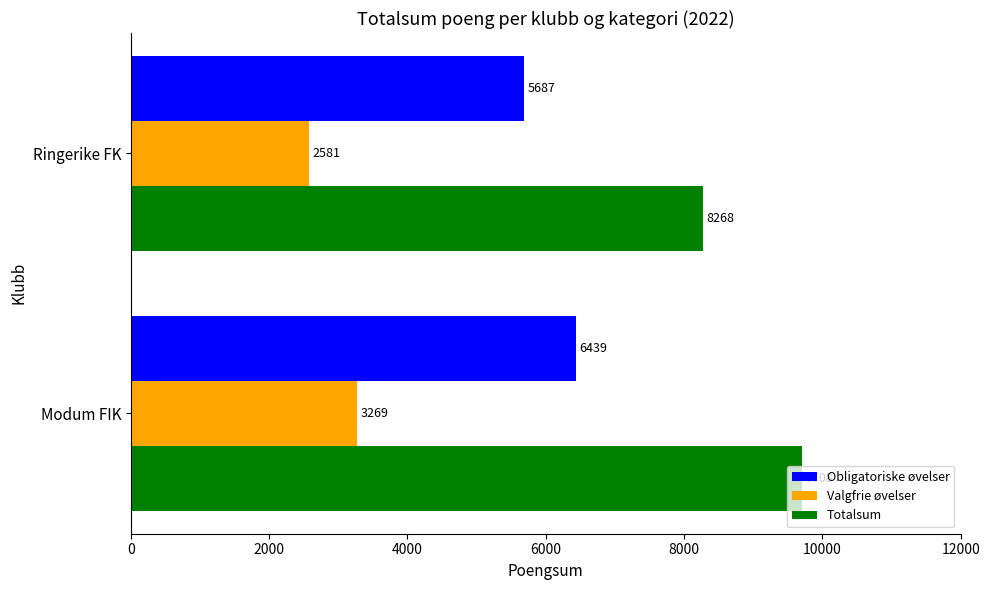

Which series has the largest total across all categories?

Totalsum